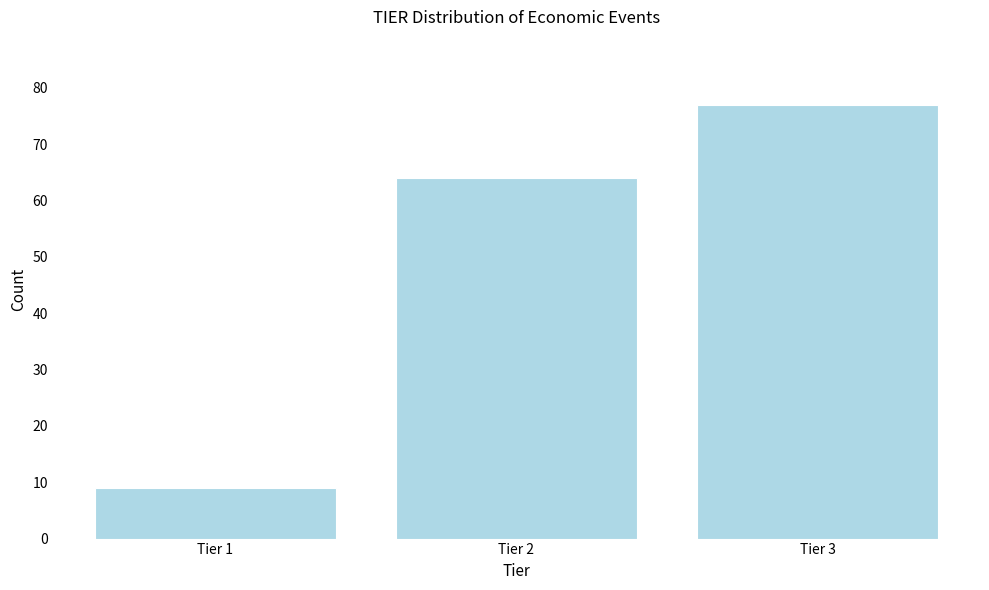

Reading left to right, extract all data points from this chart.

9	64	77